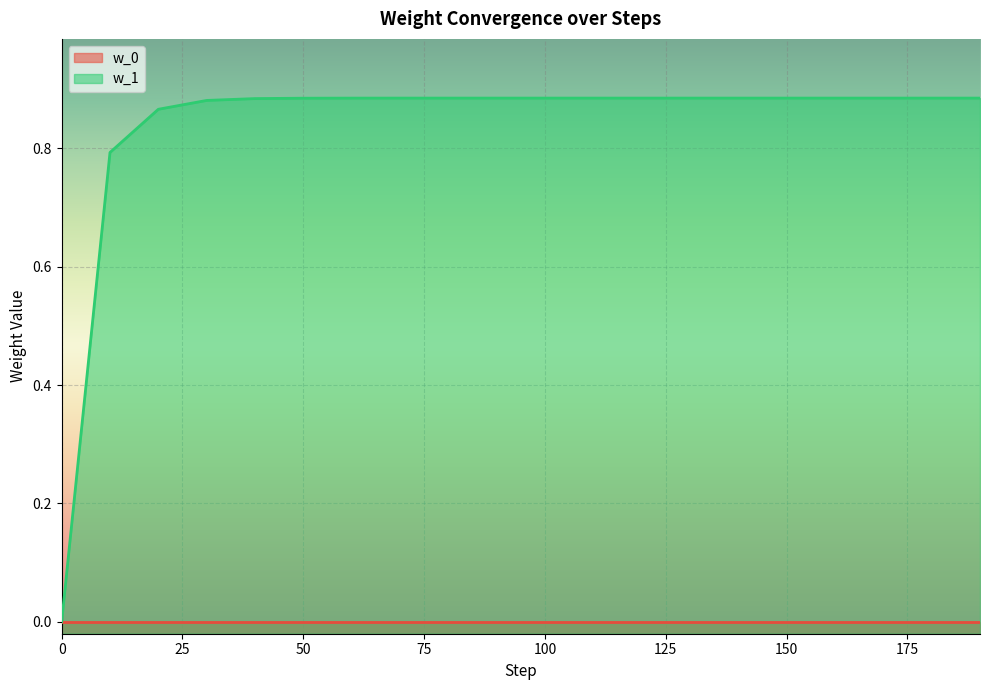

Is it true that the value at 160 is 0.9?

True